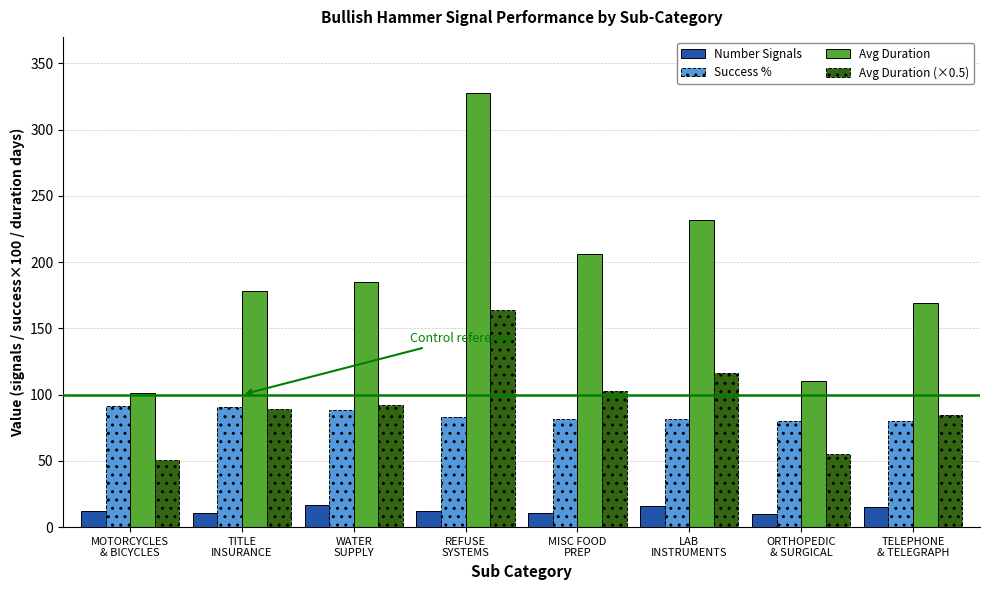

What is the difference between the maximum and minimum values in the Avg Duration series?

227.0